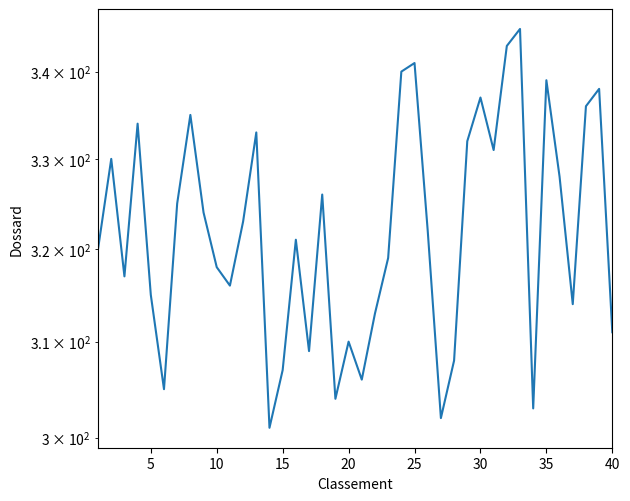

The chart shows a value of 514 at 10. True or false?

False